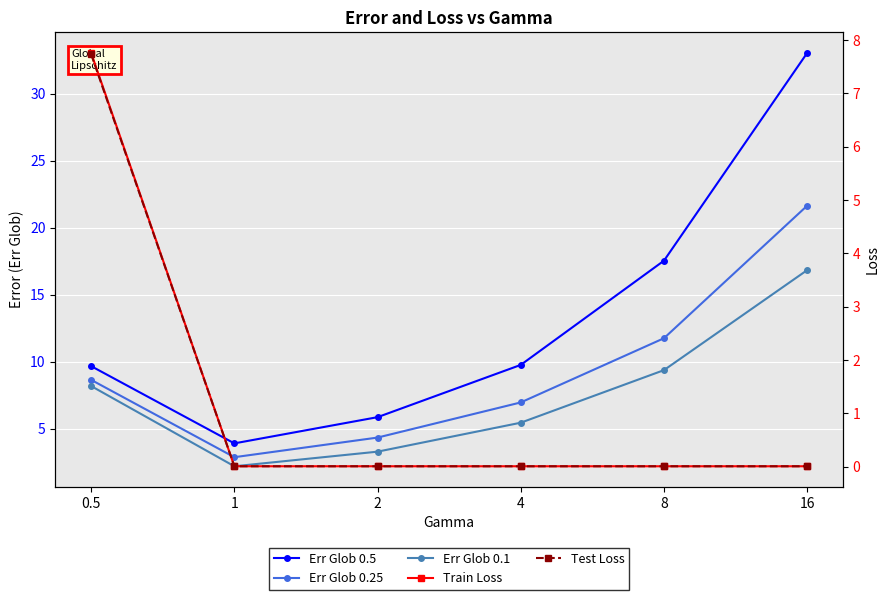

Which category has the lowest value across all series?

16